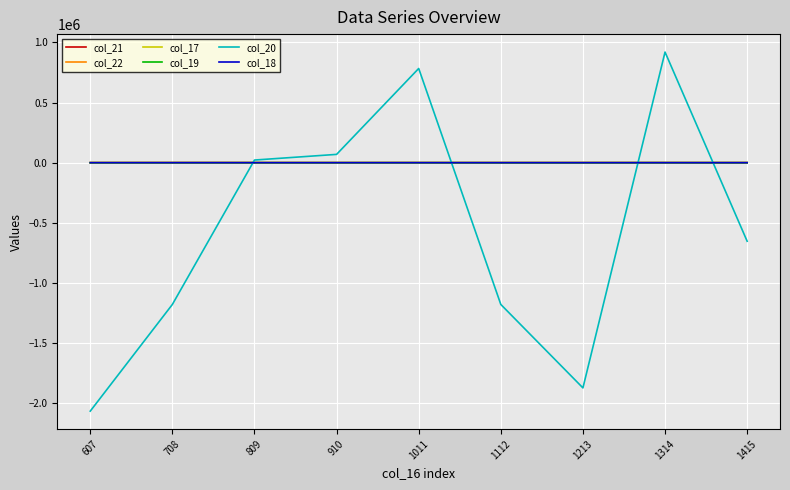

Is the value of col_20 at 607 greater than the value of col_18 at 607?

No